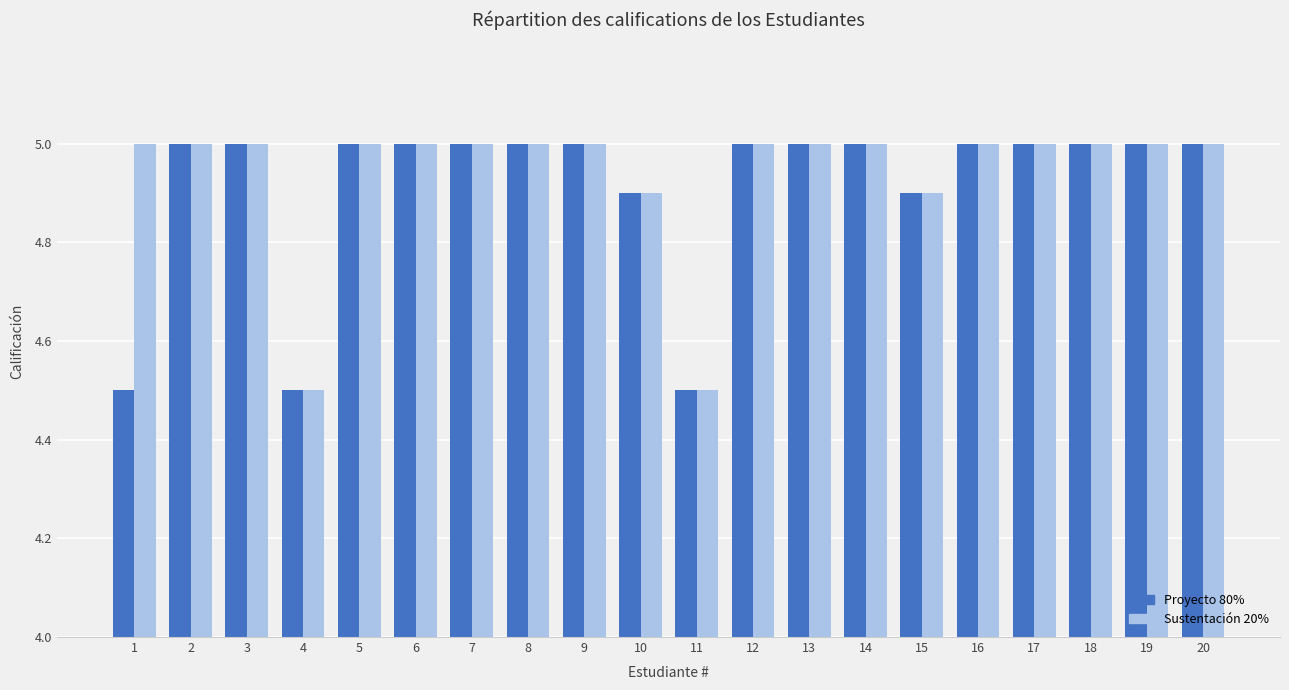

At how many categories does at least one series exceed 4?

20